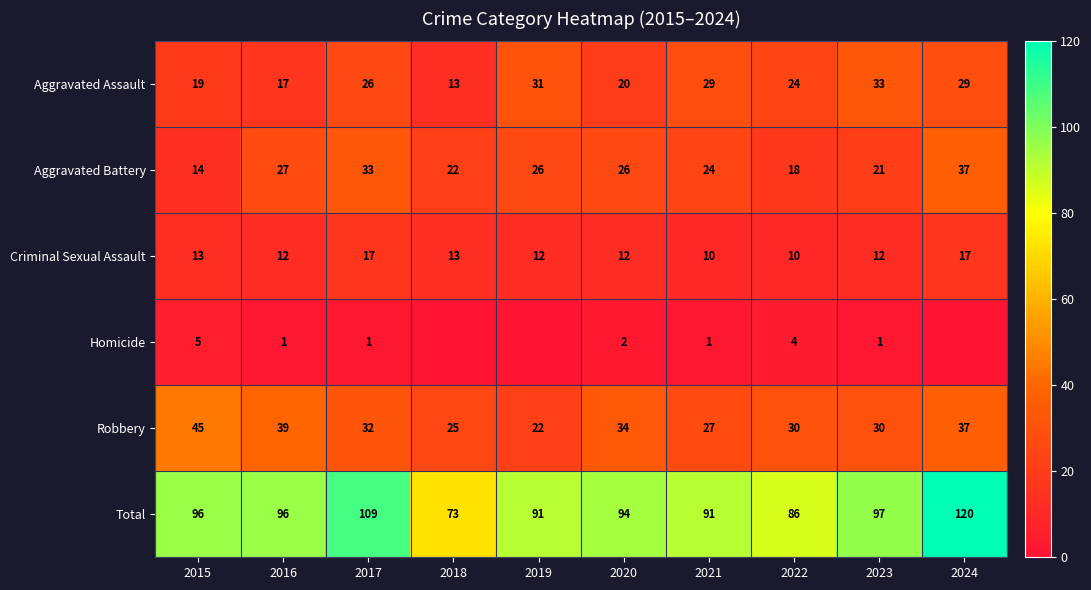

What is the average value of the Aggravated Battery series?

25